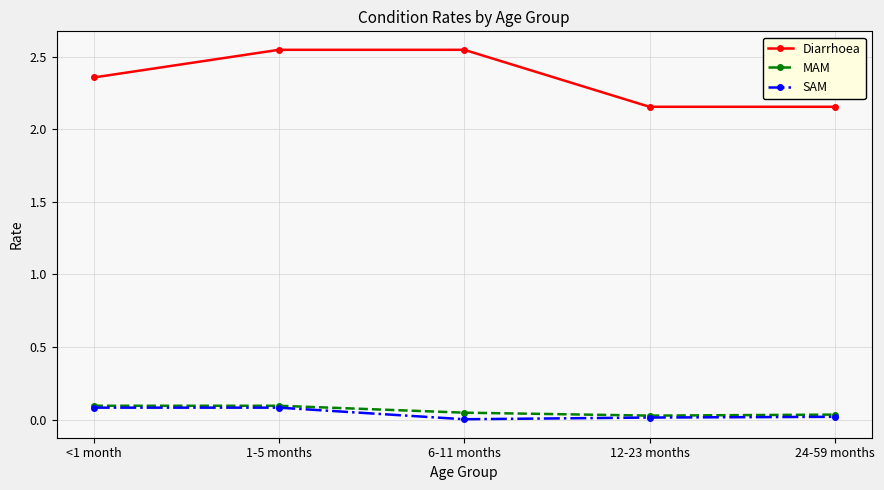

The SAM series shows 0.0 at 6-11 months. True or false?

True